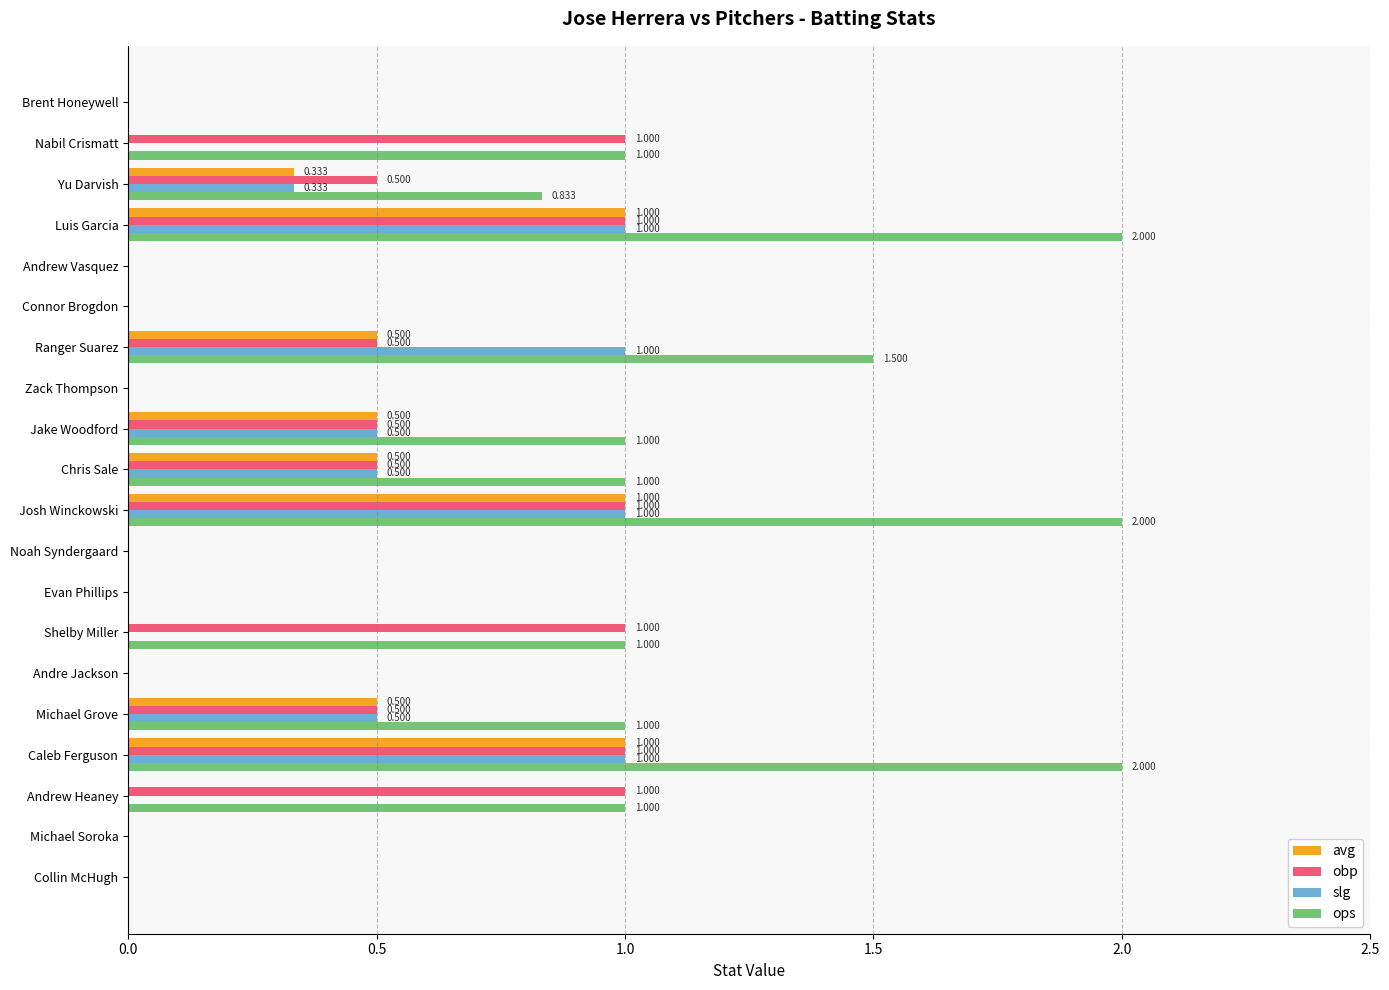

Which series has the largest total across all categories?

ops